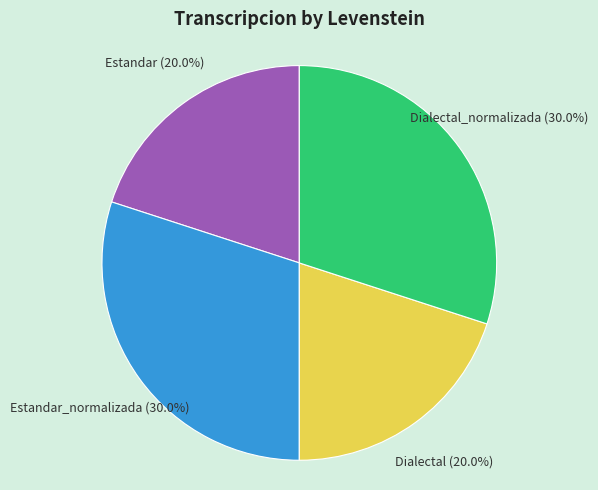

What is the ratio of the value at Estandar_normalizada to the value at Dialectal?

1.5